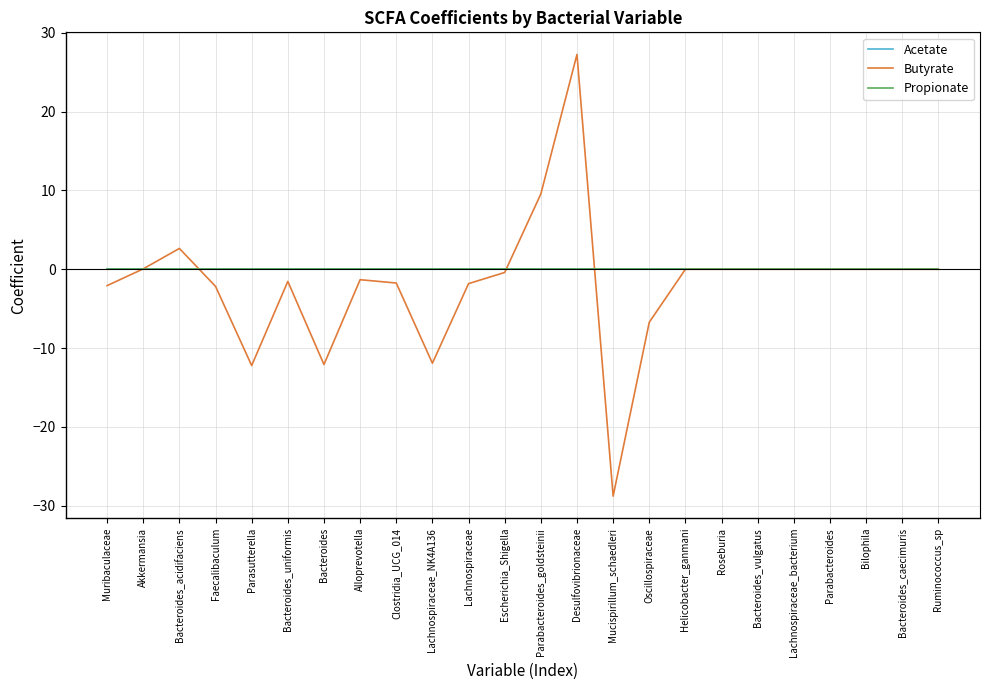

Does the chart display data point markers on the line(s)?

No